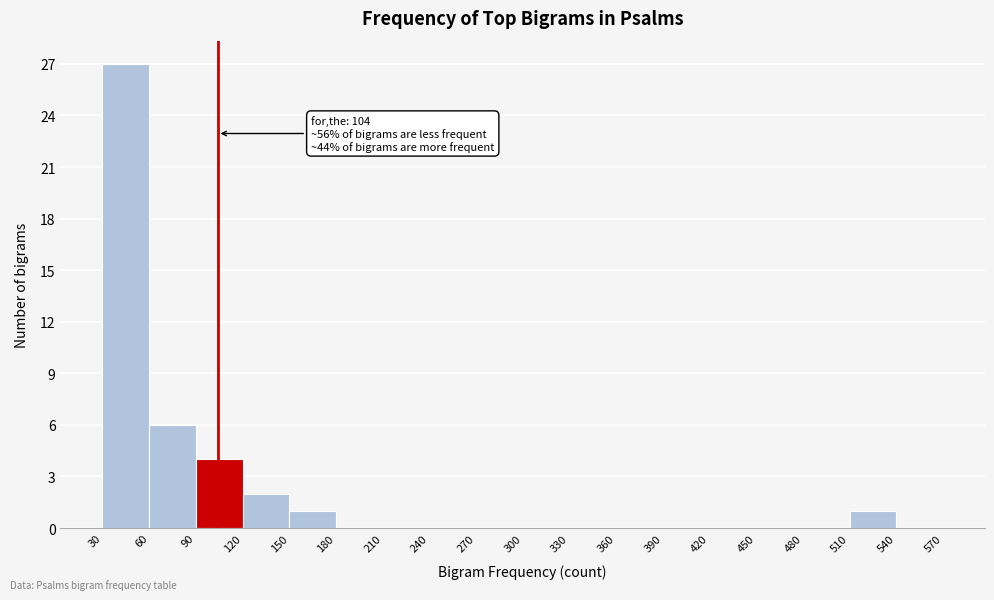

Over which range of the x-axis is the bar tallest?

30 to 60